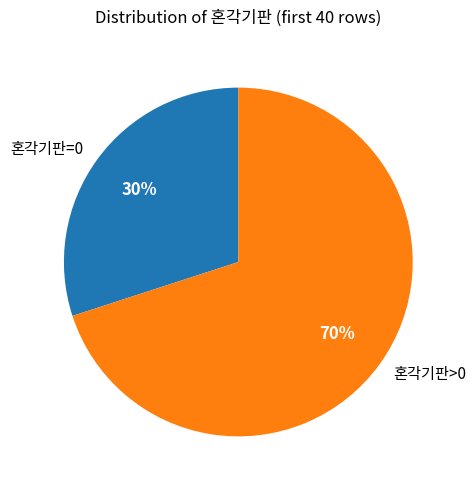

Between 혼각기판=0 and 혼각기판>0, which is larger?

혼각기판>0